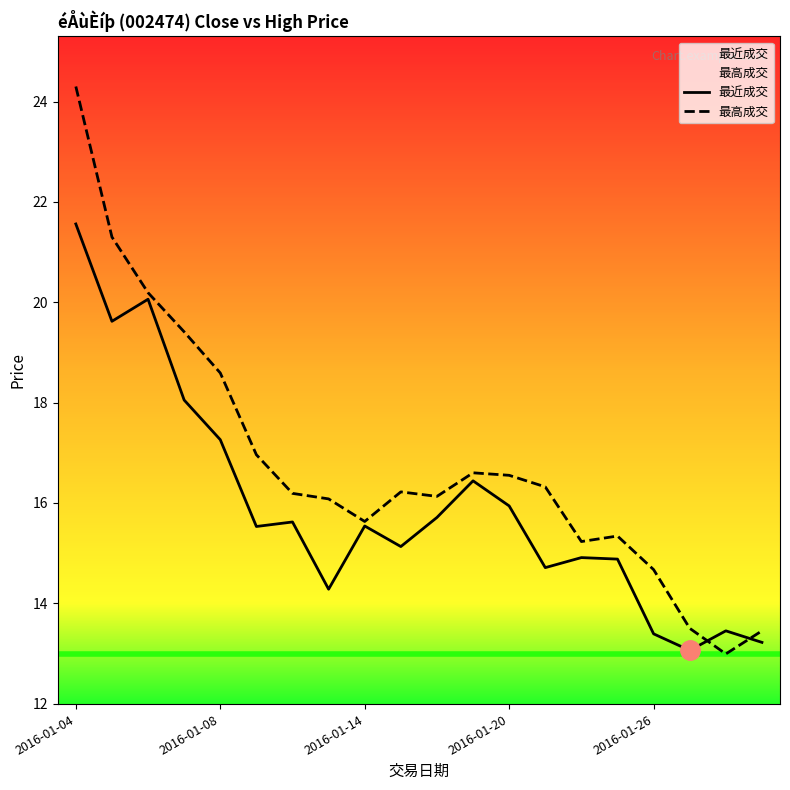

What value does the 最高成交 series have at 2016-01-19?

16.6